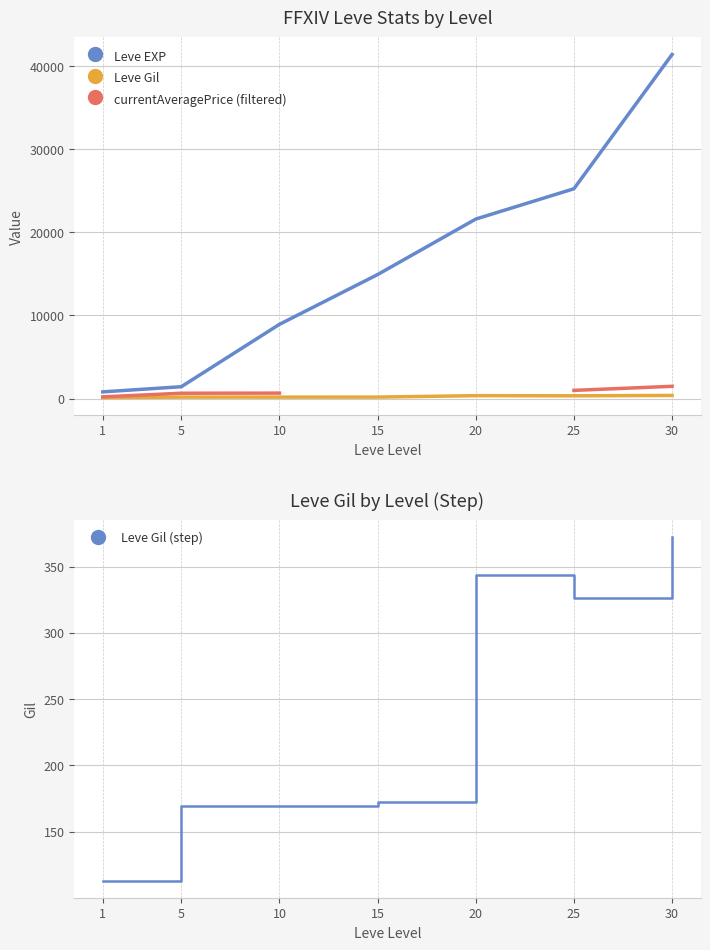

True or false: currentAveragePrice (filtered) has a value of 199.8 at 1.

True